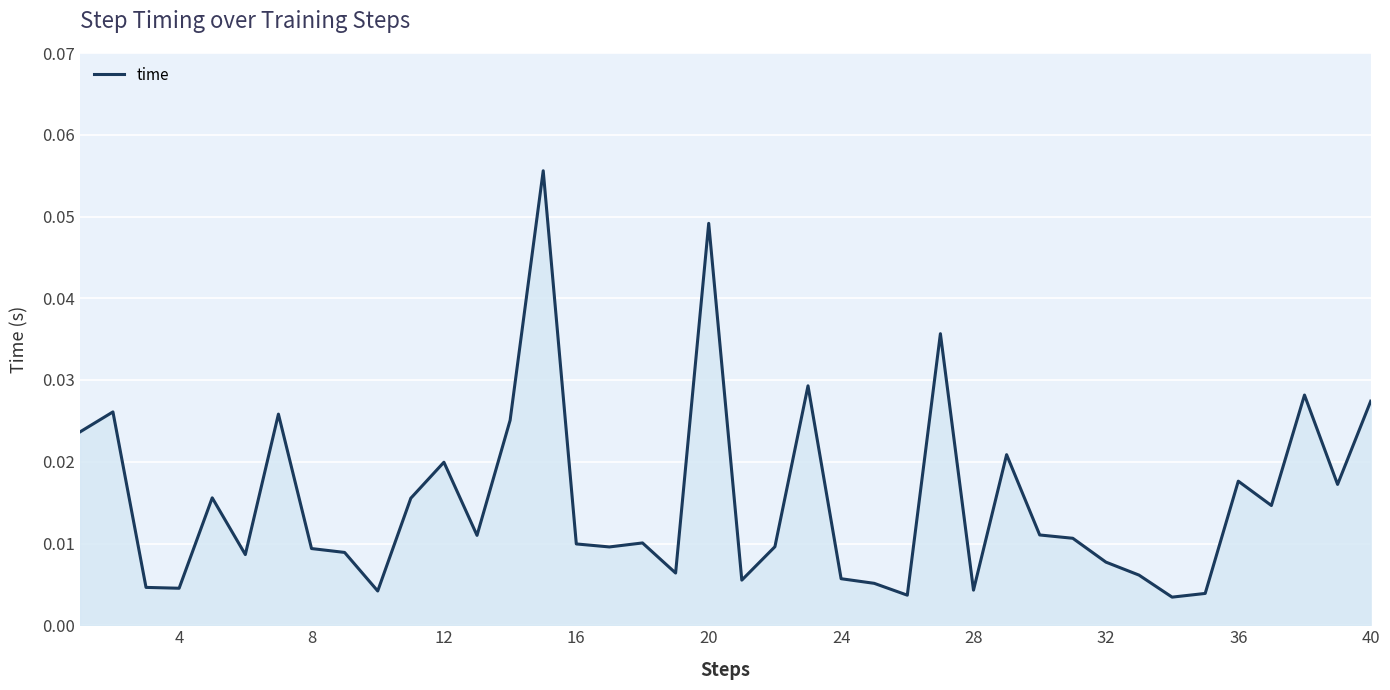

Does the chart have visible grid lines?

Yes